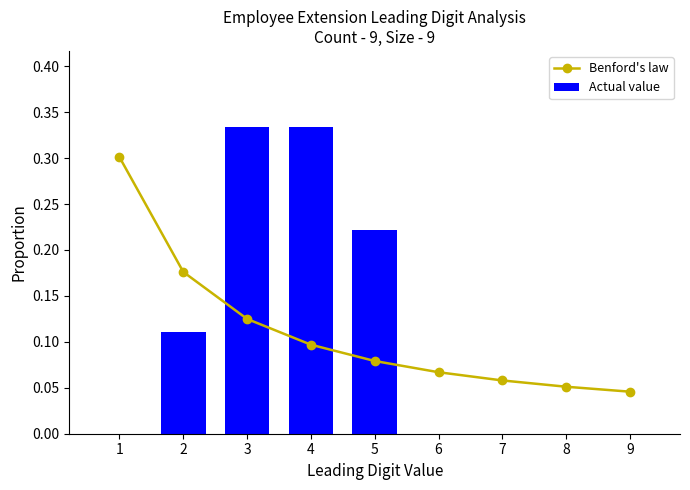

The value of Benford's law at 9 is 0.1. True or false?

False